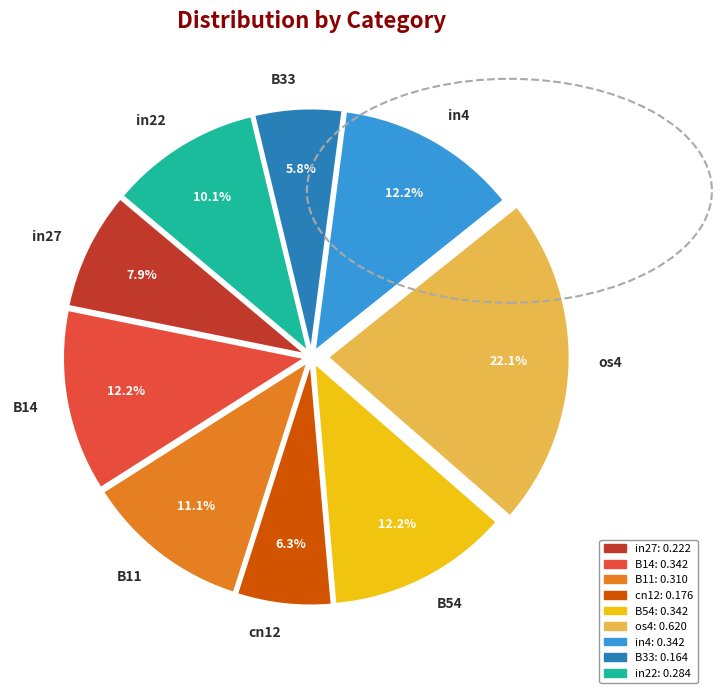

To the nearest percent, what portion does in22 represent?

10%